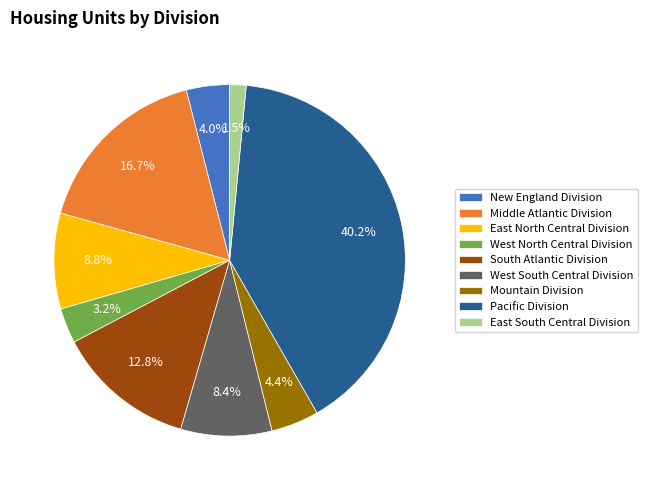

To the nearest percent, what is the difference between the largest and smallest slice percentages?

39%